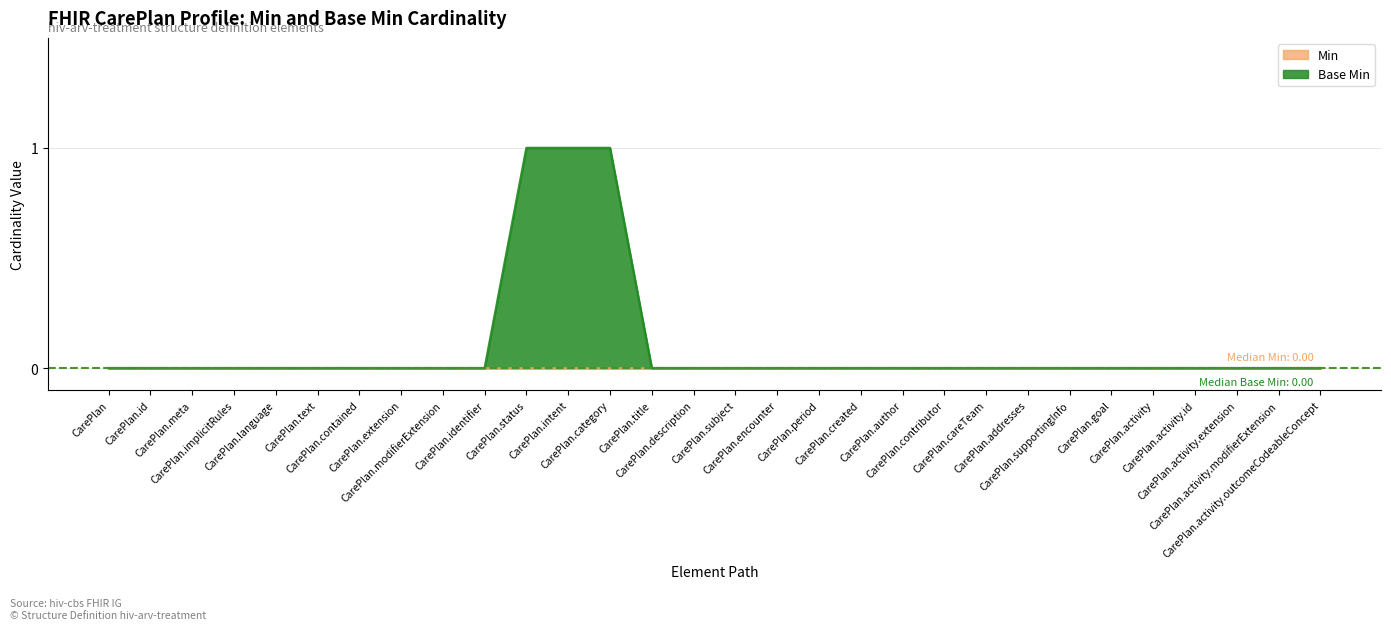

True or false: the data shows 0 at CarePlan.text.

True